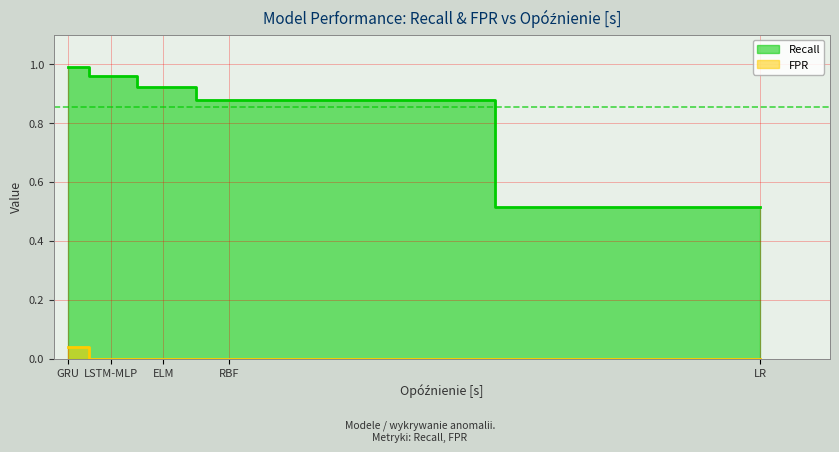

At which label does Recall reach its minimum?

LR